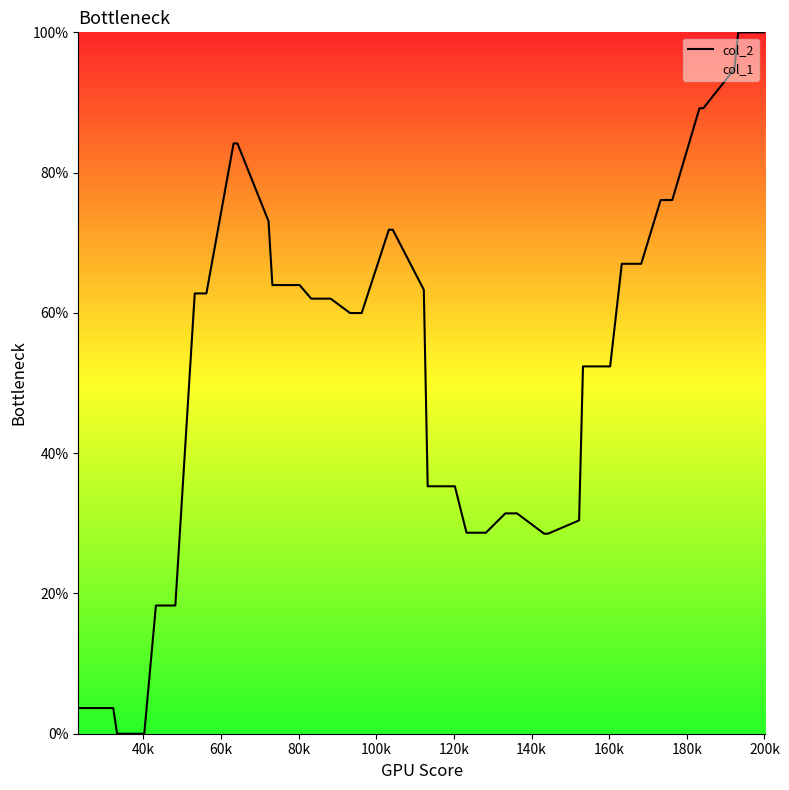

What is the maximum value shown in the chart?

100.0